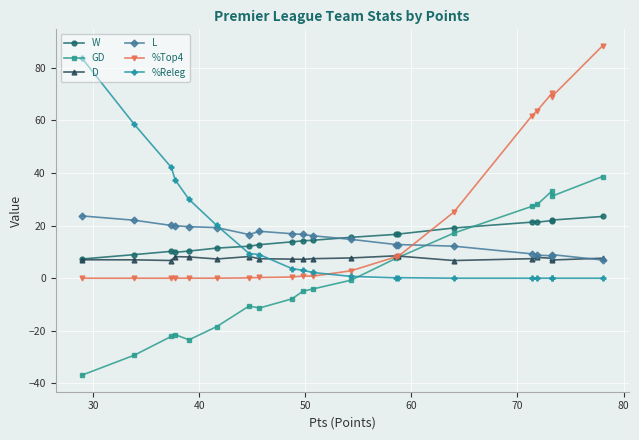

List the series in order of their peak value, lowest first.

D, W, L, GD, %Releg, %Top4